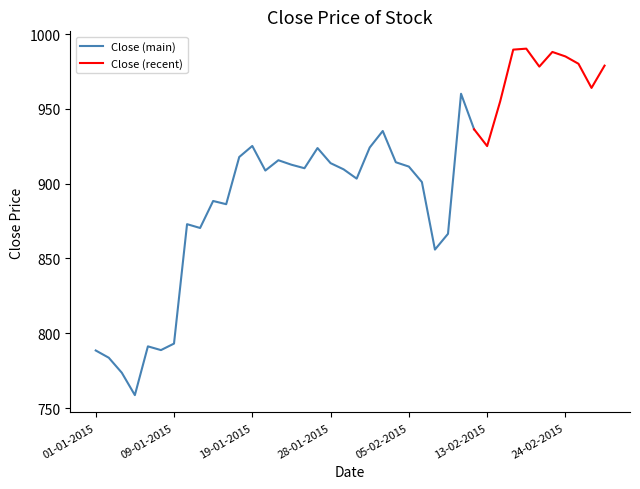

How many points are higher than both their immediate neighbors (excluding endpoints)?

10